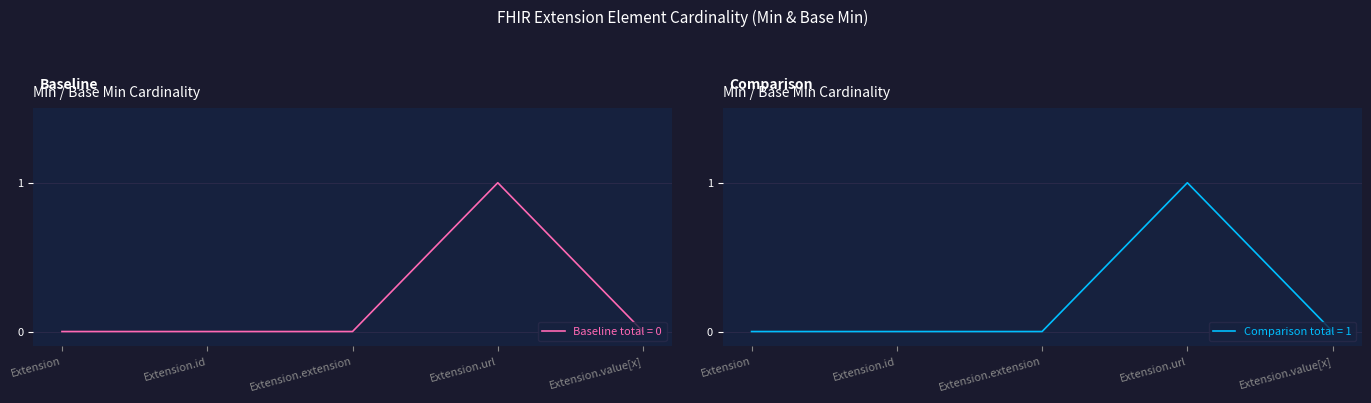

True or false: Baseline total = 0 has a value of 0 at Extension.value[x].

True